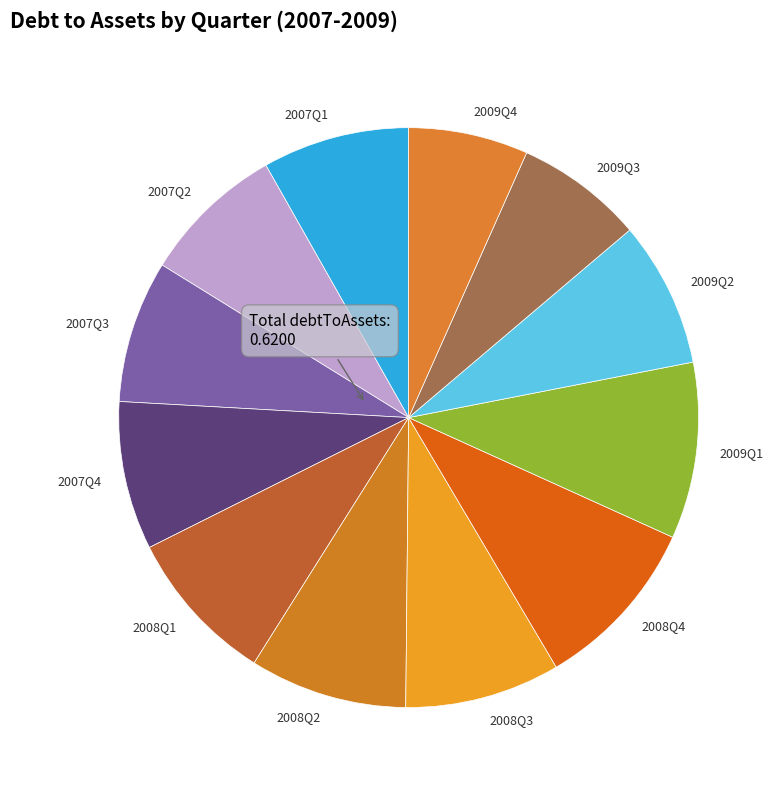

Is it true that 2008Q3 is 23% of the pie?

False